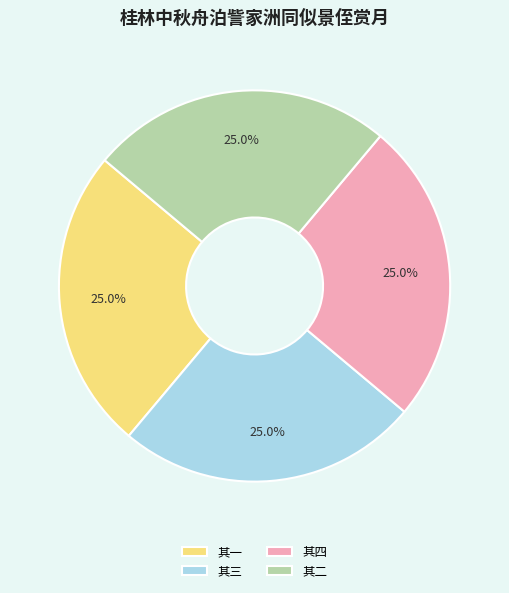

What portion of the pie excludes 其一?

75.0%